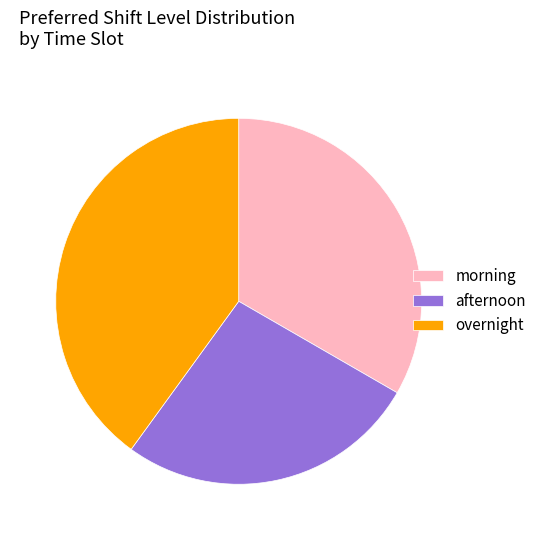

Does overnight represent more than half of the total?

No